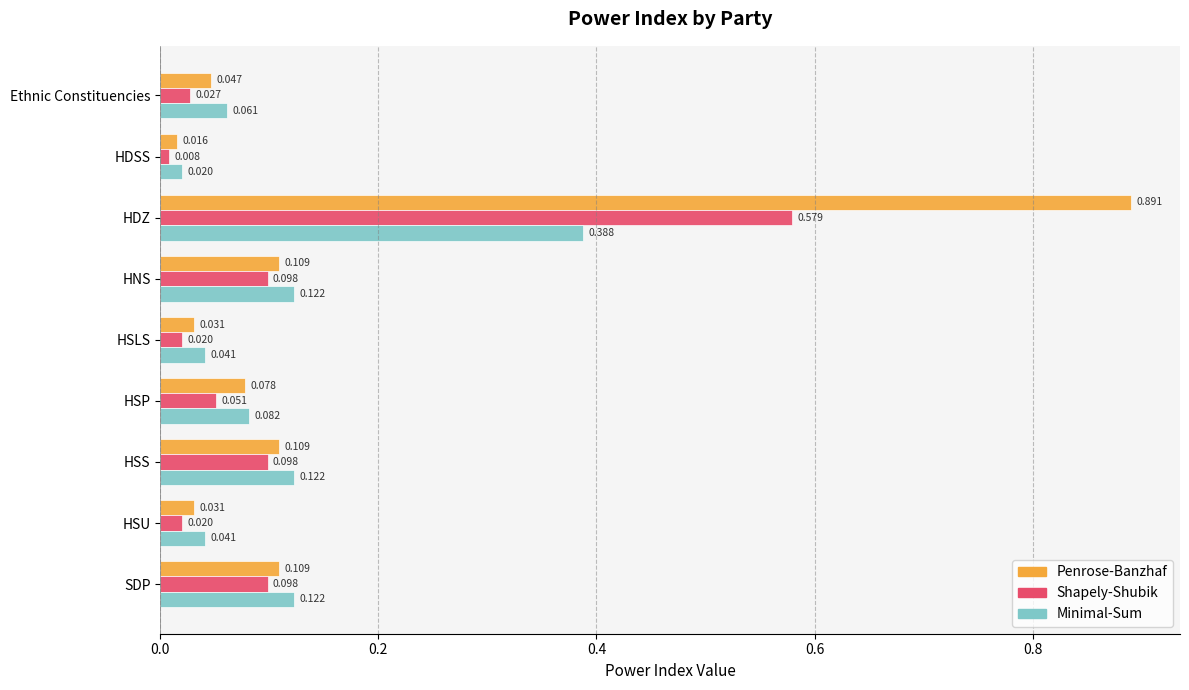

Is the value of Shapely-Shubik at HSU greater than the value of Minimal-Sum at HSU?

No